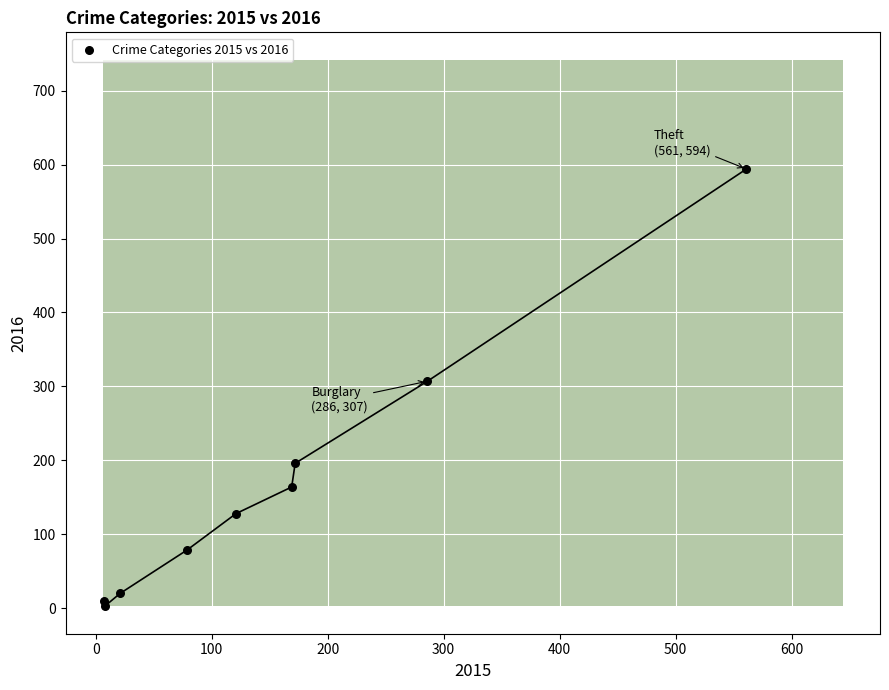

What Y value in the scatter plot is closest to 298?

307